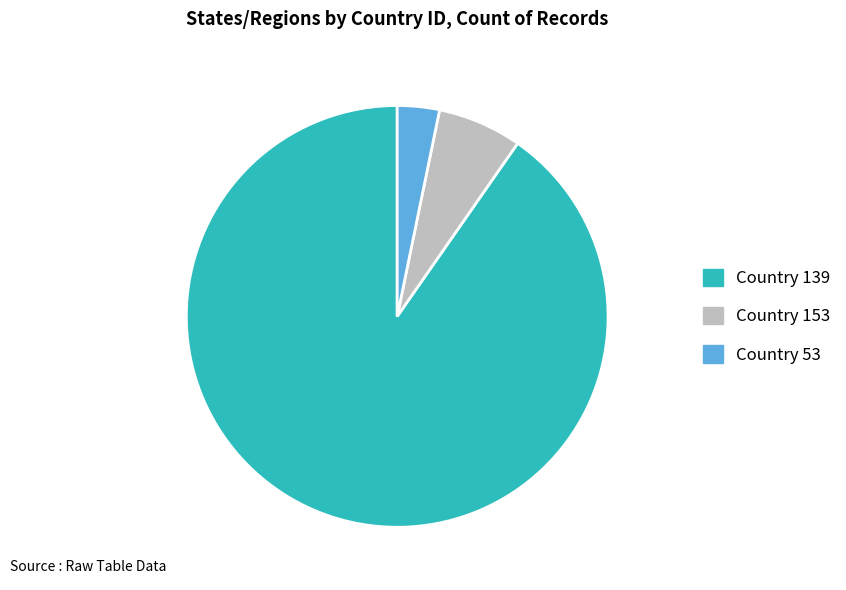

Which category has the biggest portion of the pie?

Country 139